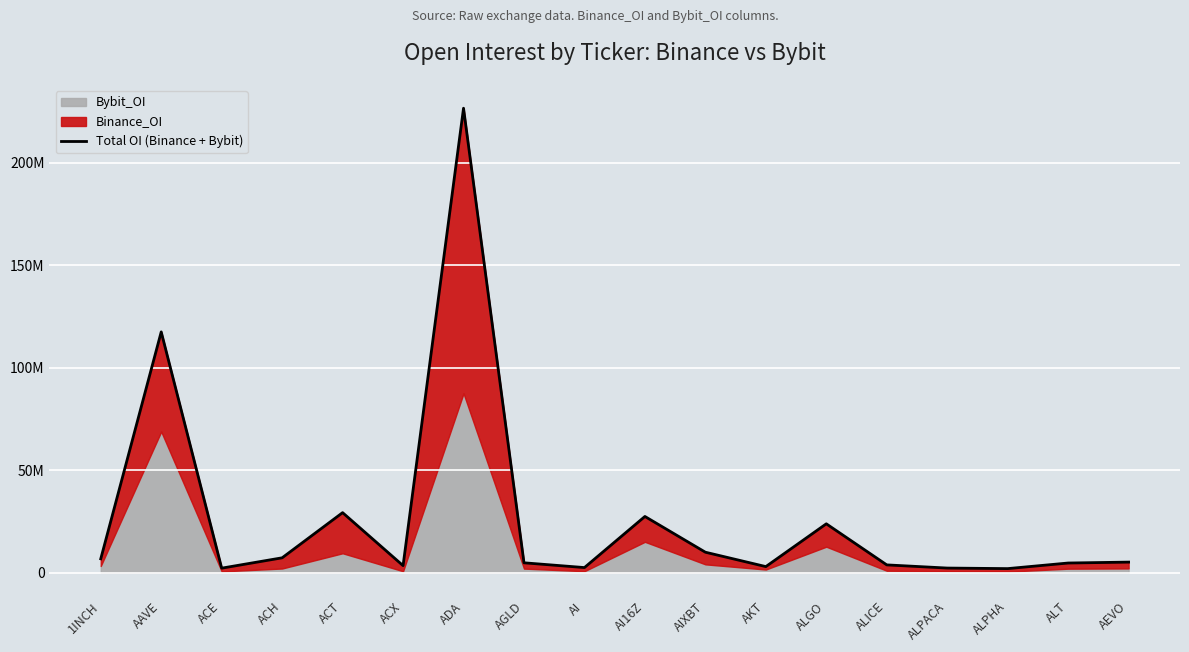

How many data points does each series have?

18